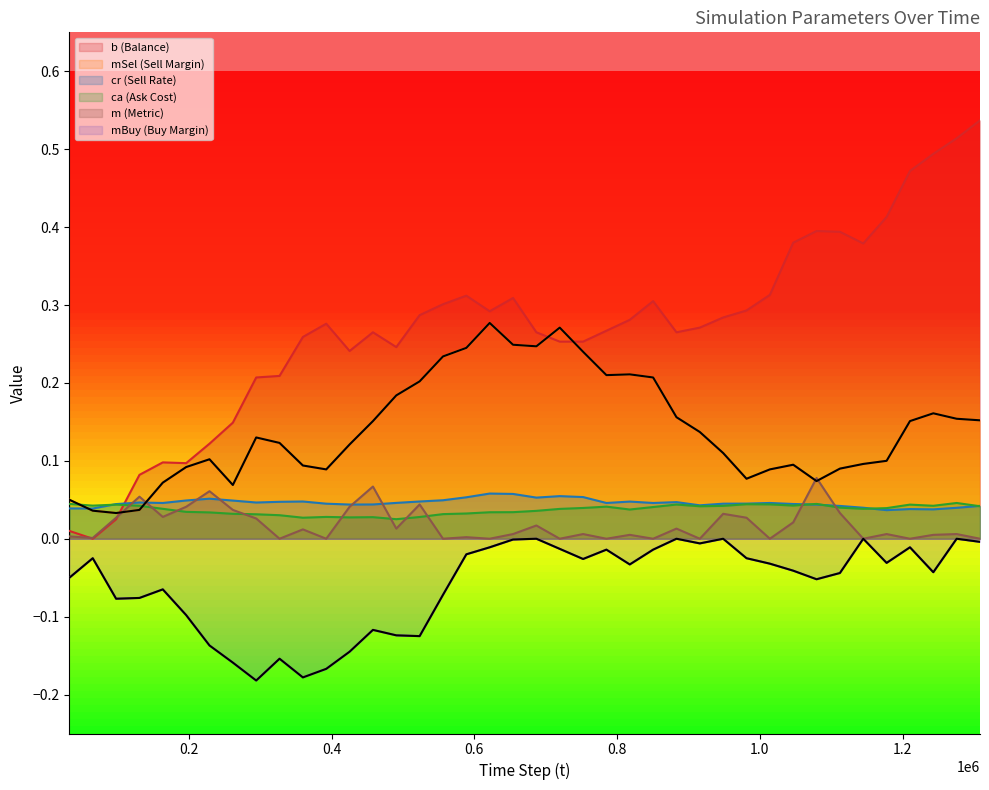

True or false: mSel and mBuy cross at least once.

False